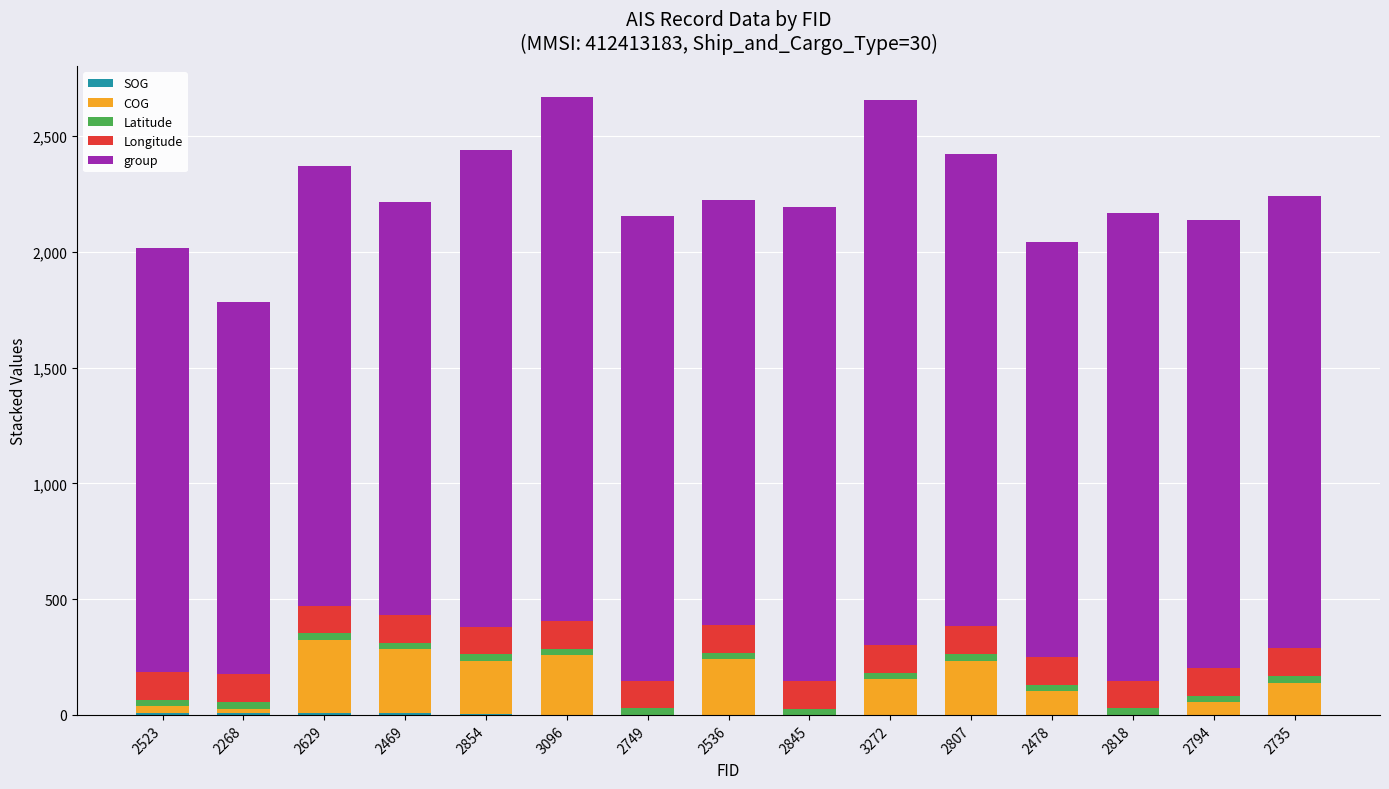

Are the bars grouped side by side (vs. stacked)?

No